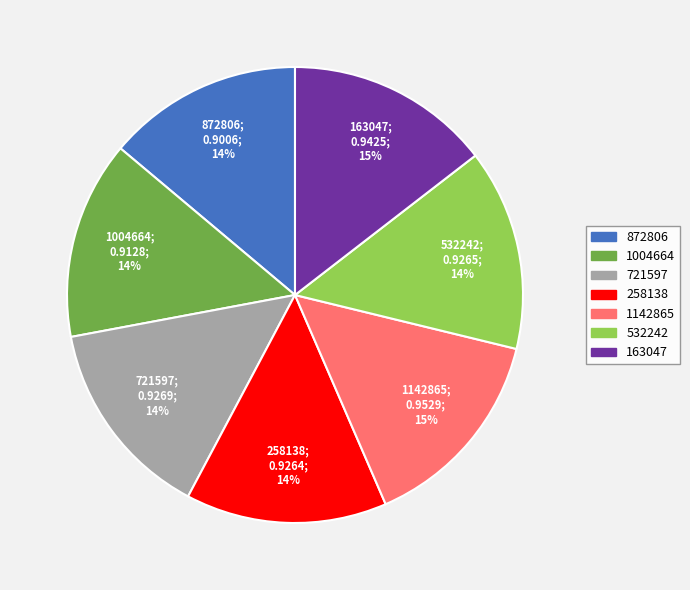

Is it true that 258138 is 14% of the pie?

True